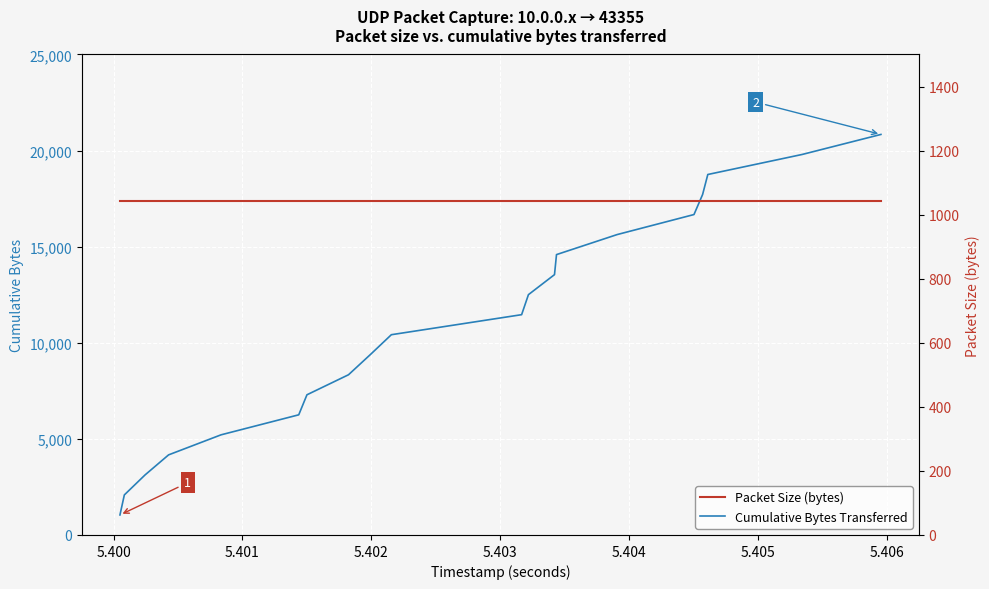

Count the number of data series in this chart.

2